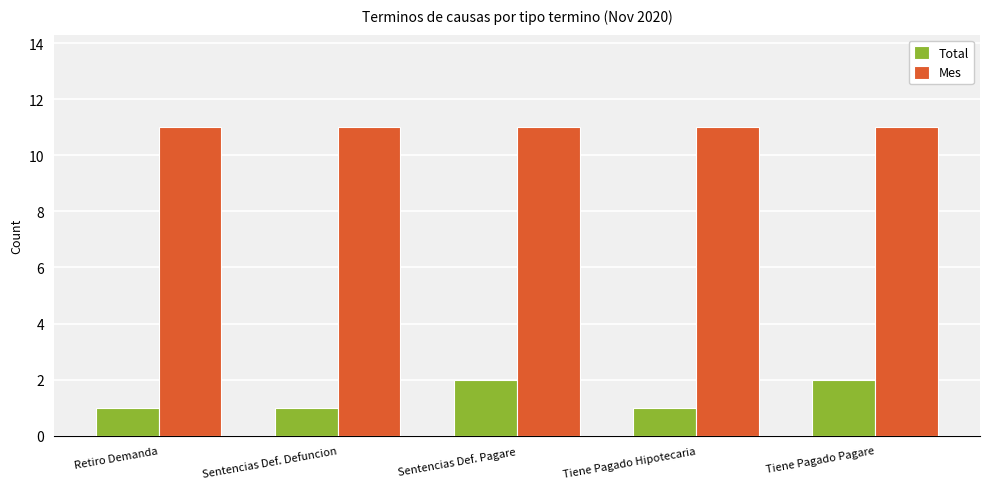

The Total series shows 2 at Tiene Pagado Pagare. True or false?

True